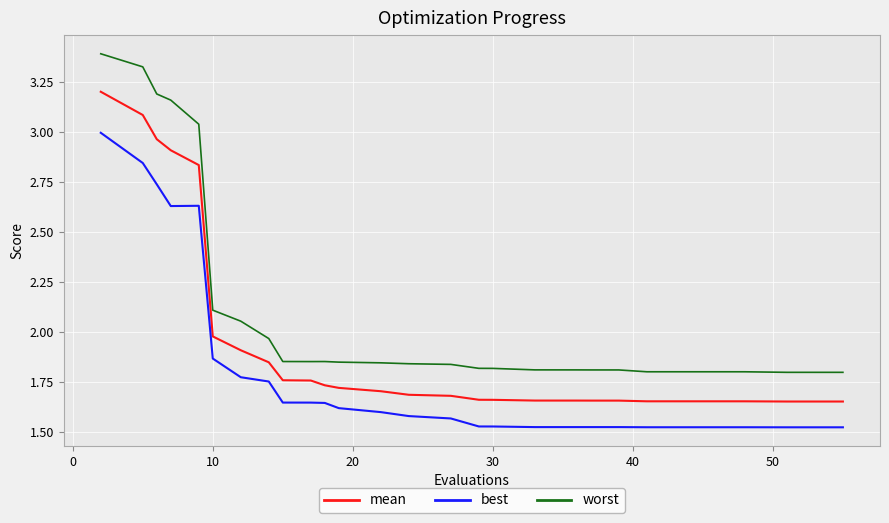

Which series has the largest total across all categories?

worst